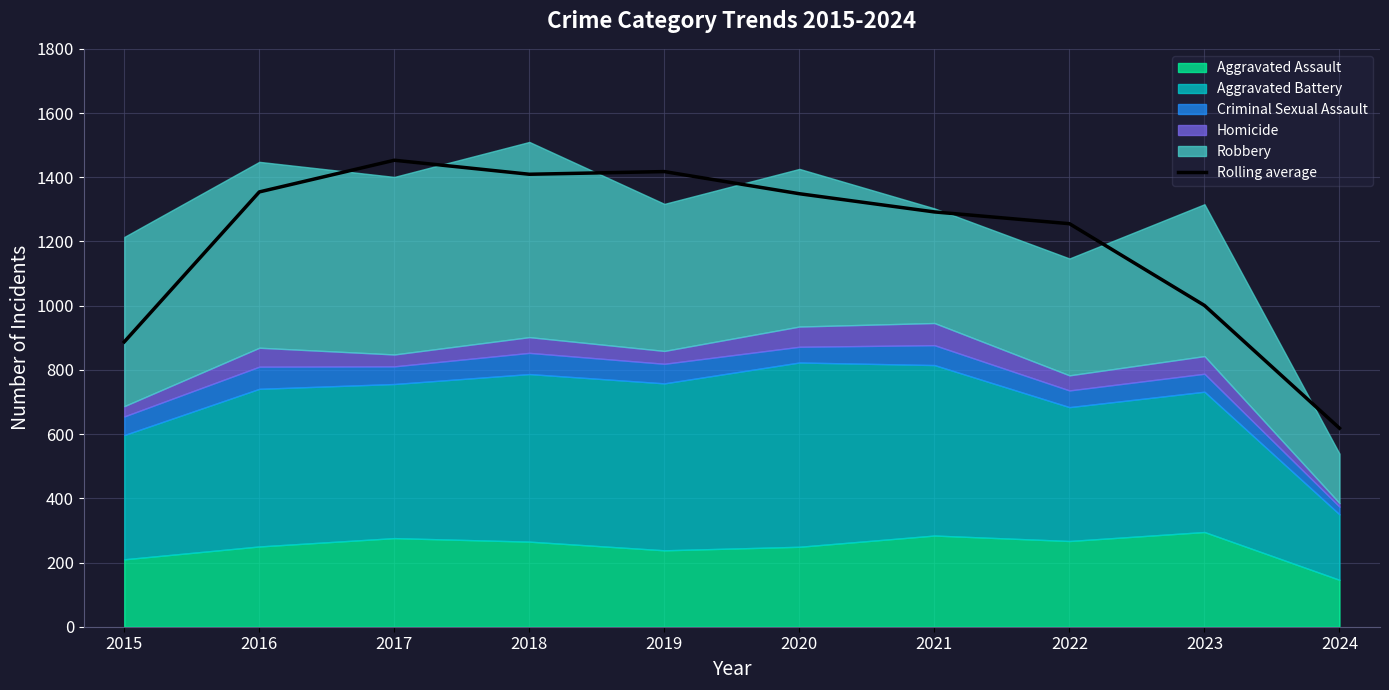

Reading left to right, what are all the values shown in this chart?

2015=887.3	2016=1354.3	2017=1453.0	2018=1409.3	2019=1417.7	2020=1348.7	2021=1292.0	2022=1255.3	2023=1000.7	2024=618.3